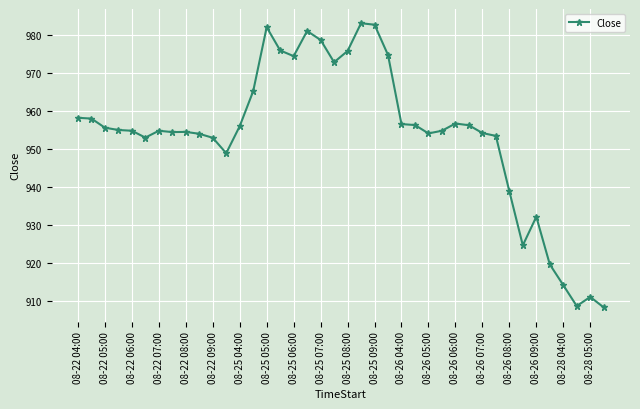

What is the value of the 5th point from the left?

954.8